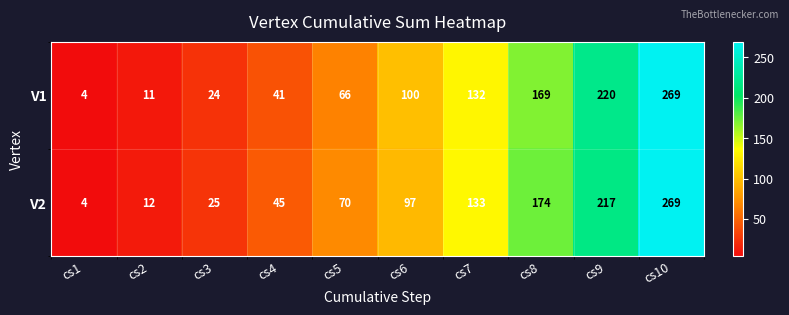

The V2 series shows 269 at cs10. True or false?

True